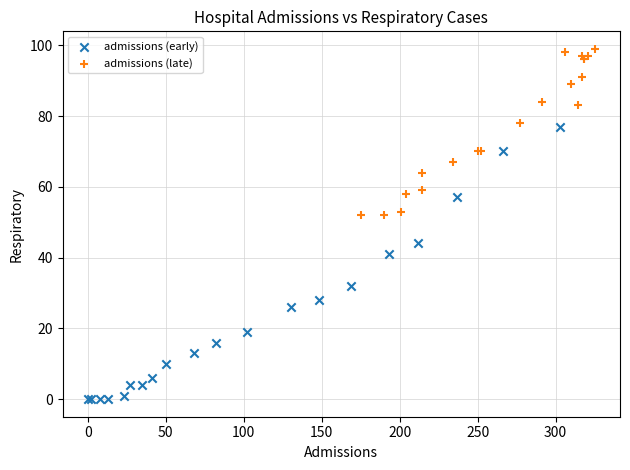

Which series reaches the minimum Y coordinate?

admissions (early)